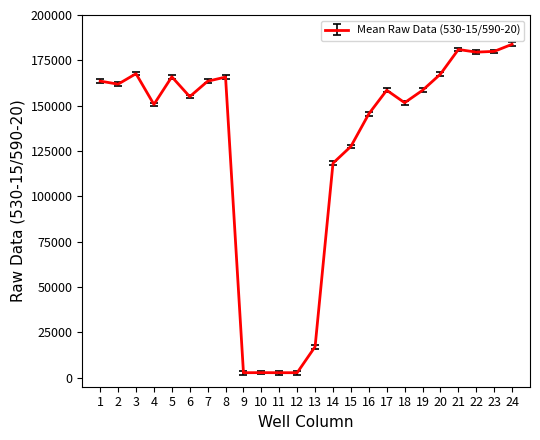

Which has a higher value, 7 or 16?

7